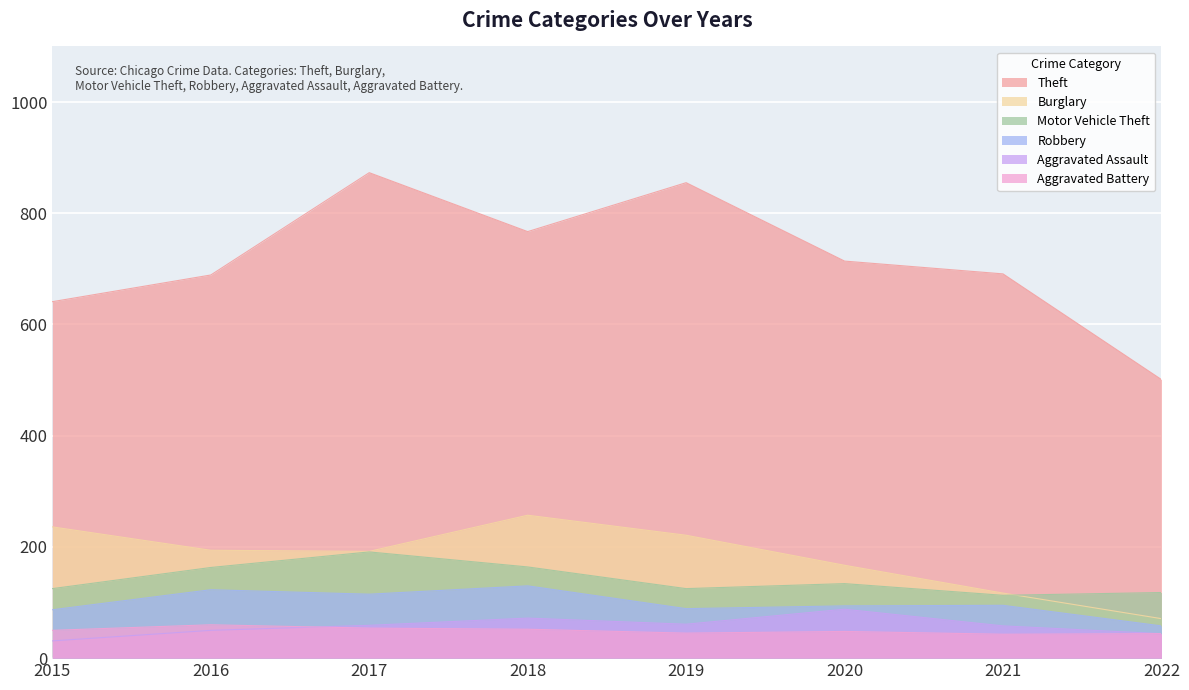

Which series has the widest spread of values?

Theft